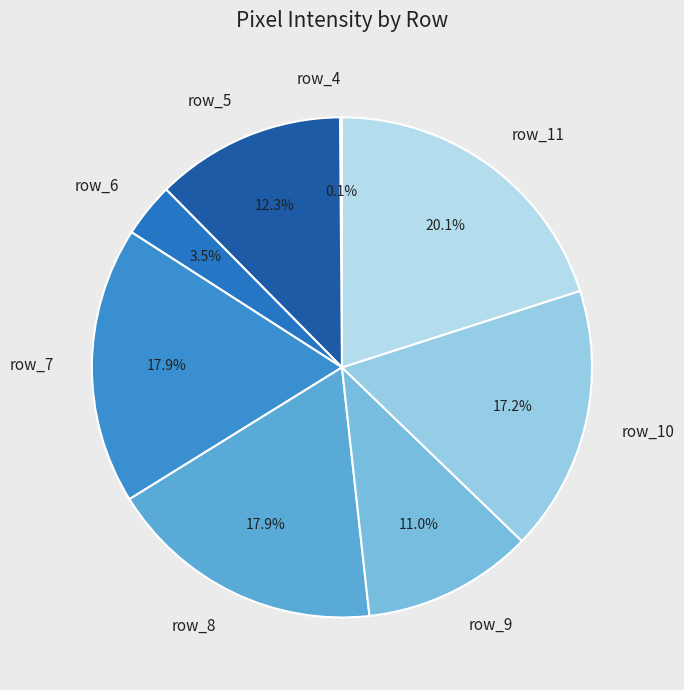

What portion of the pie excludes row_7?

82.1%